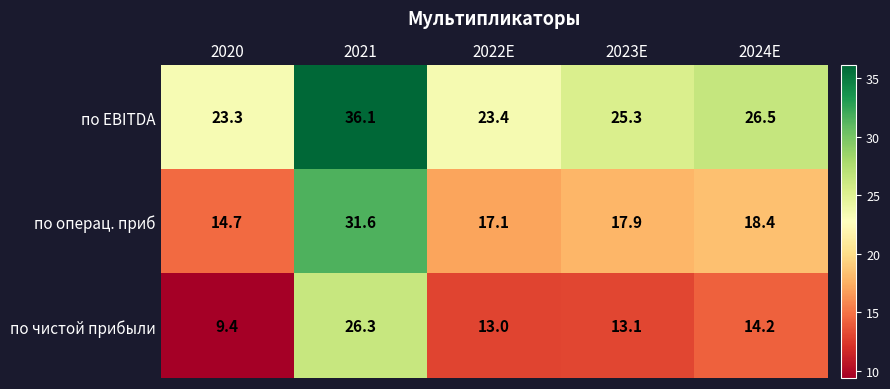

What is the approximate value of по чистой прибыли at 2021?

26.3